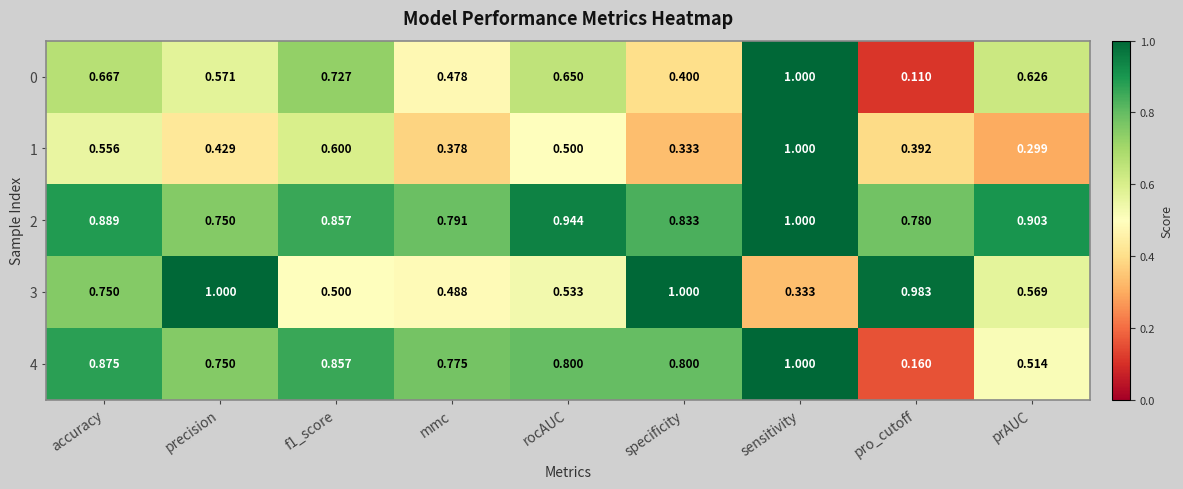

How many data points does each series have?

9